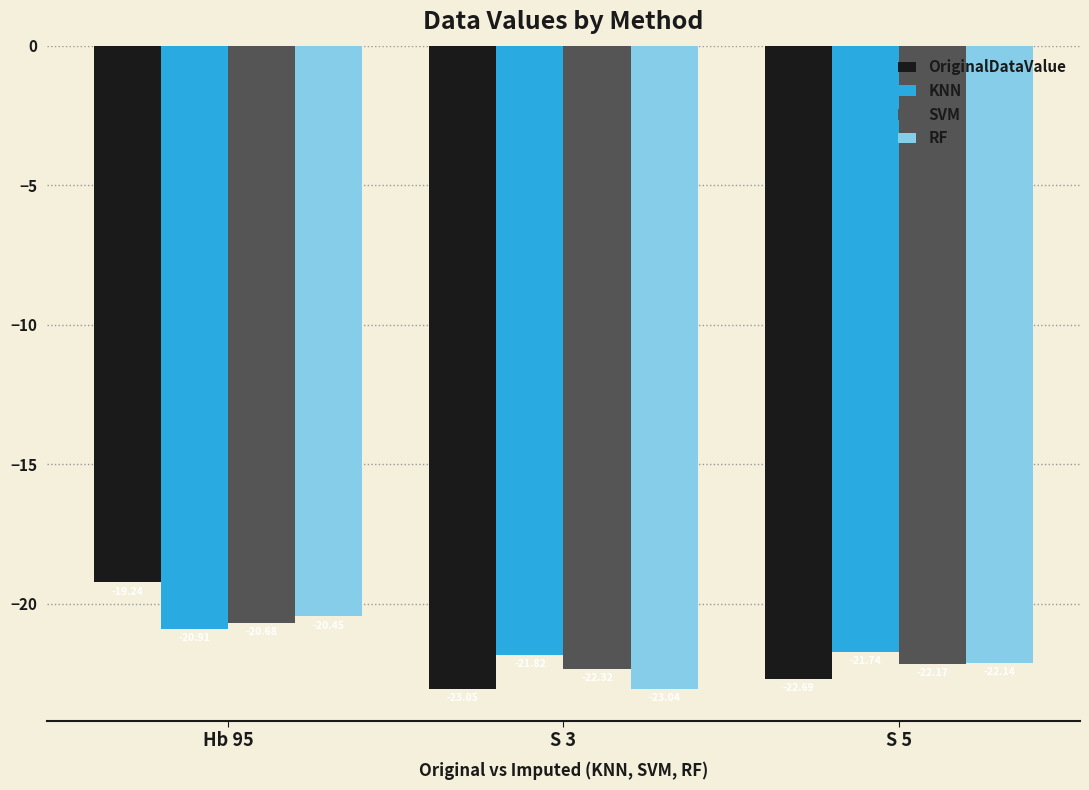

What is the average value of the OriginalDataValue series?

-21.7